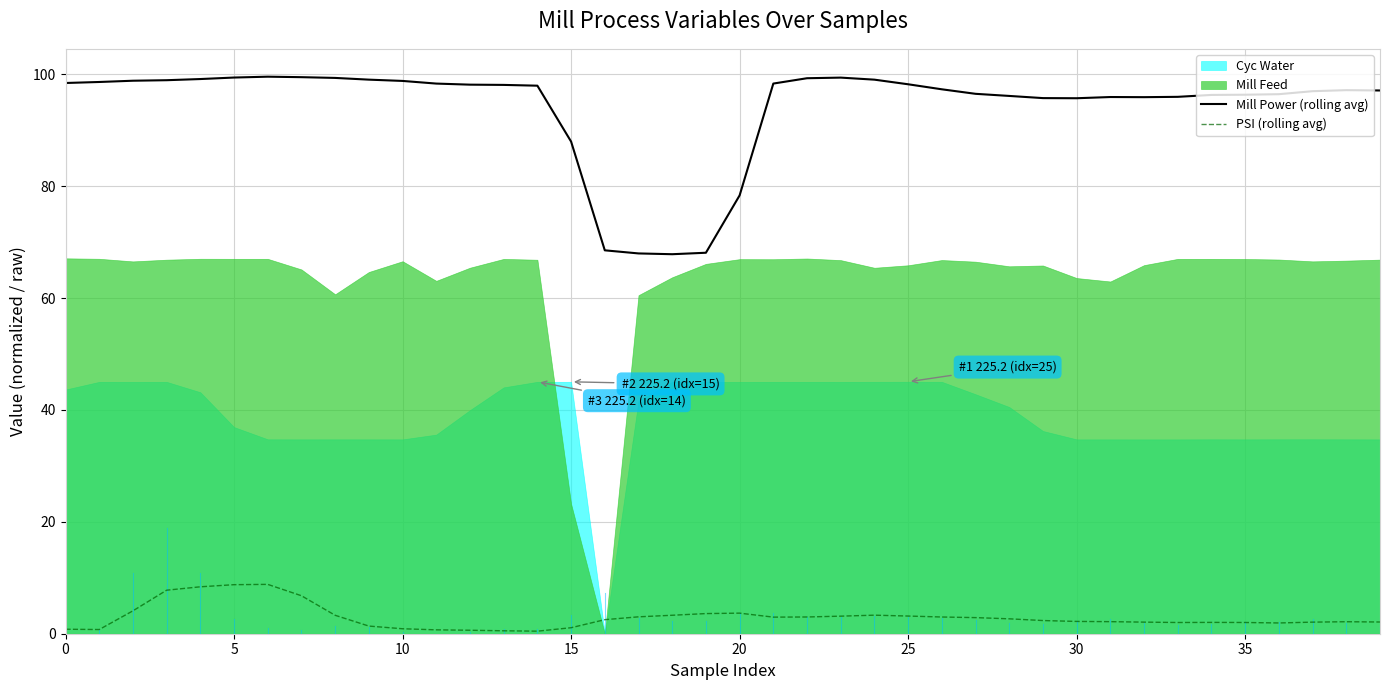

What is the minimum value for Mill Power (rolling avg)?

67.9